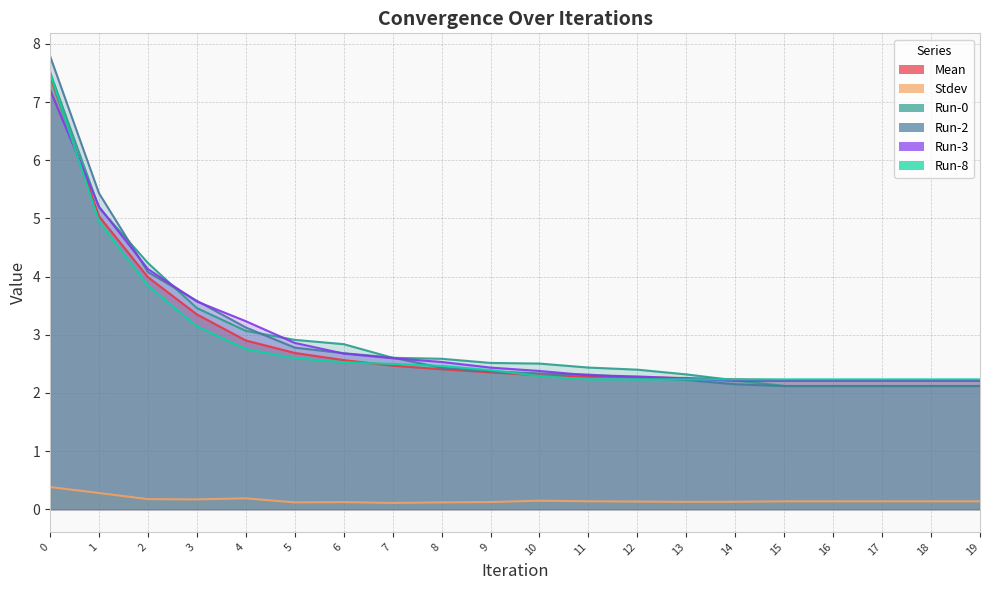

Between 18 and 11, which is larger?

11